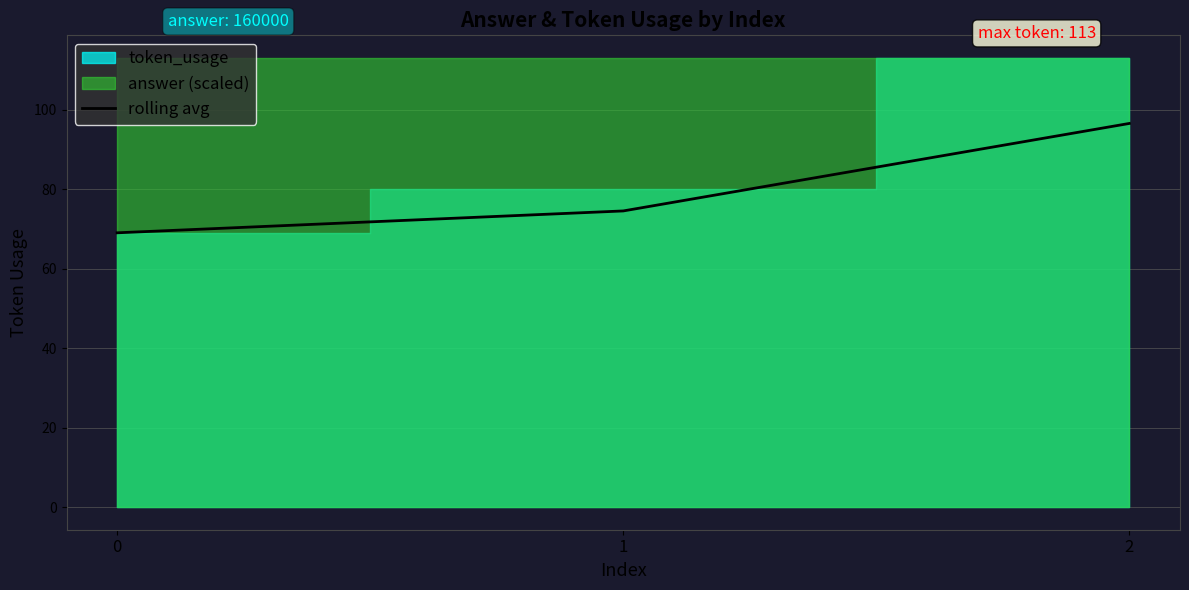

Rank the categories by value from highest to lowest.

2, 1, 0